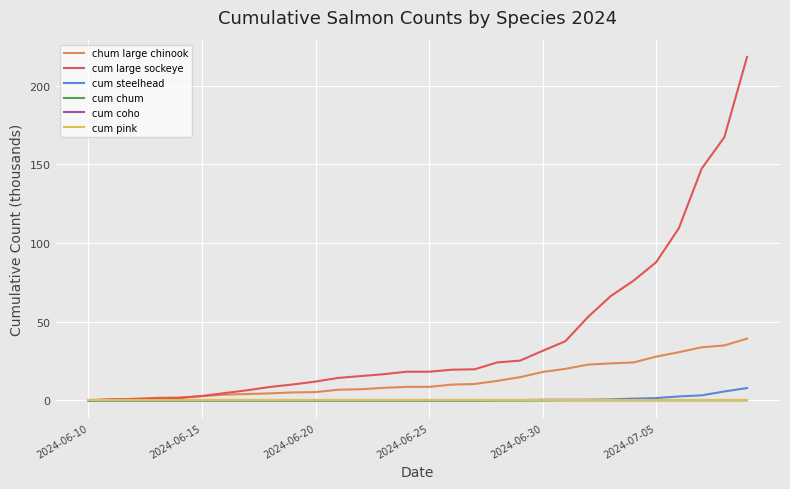

Rank the series by their maximum value, from highest to lowest.

cum large sockeye, chum large chinook, cum steelhead, cum chum, cum coho, cum pink